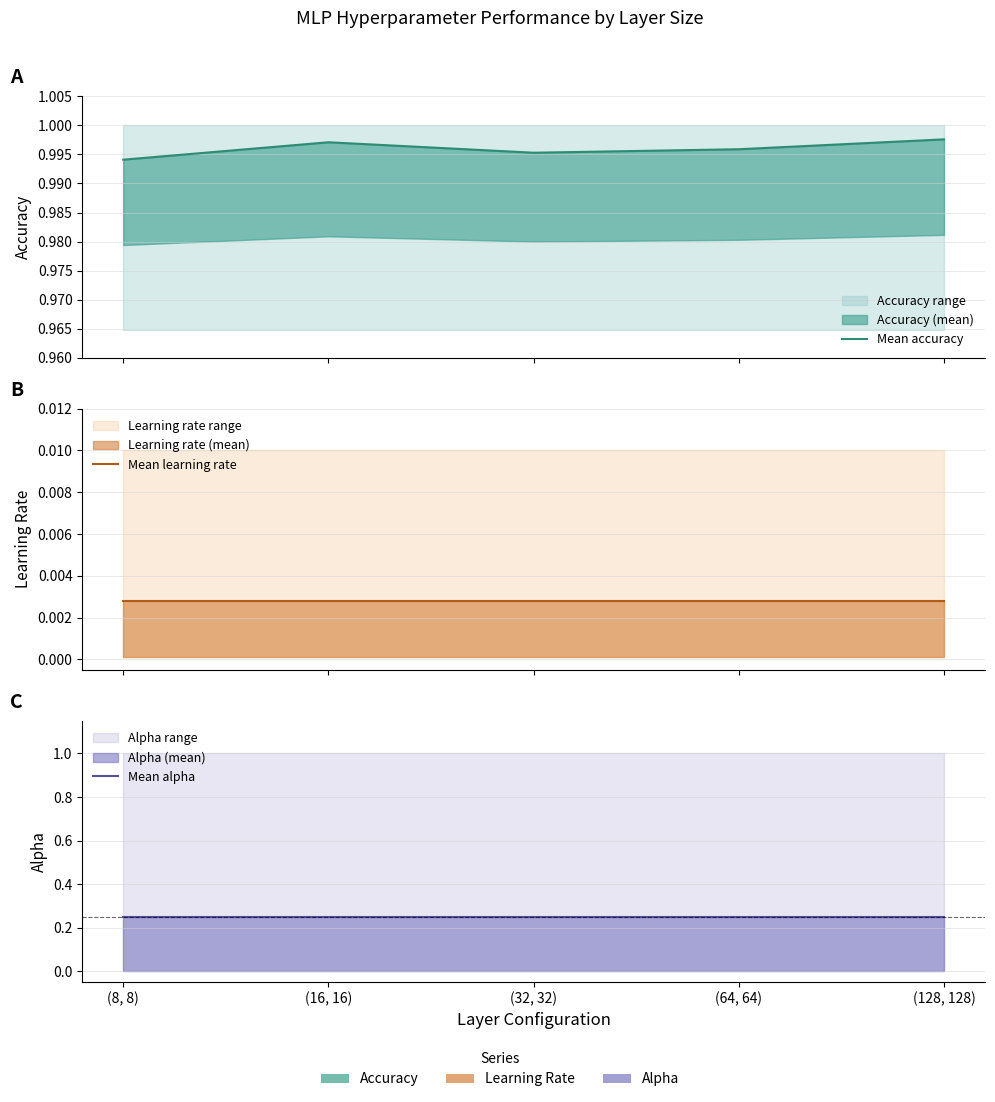

Which category has the lowest value in the Mean alpha series?

(8, 8)